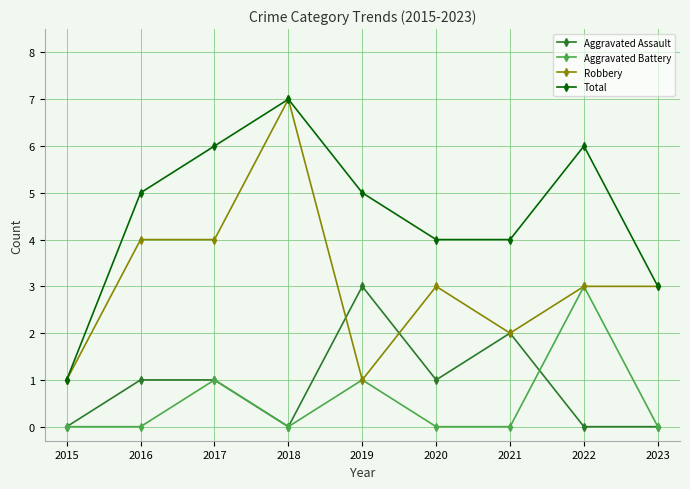

What is the spread (max minus min) of values at 2022?

6